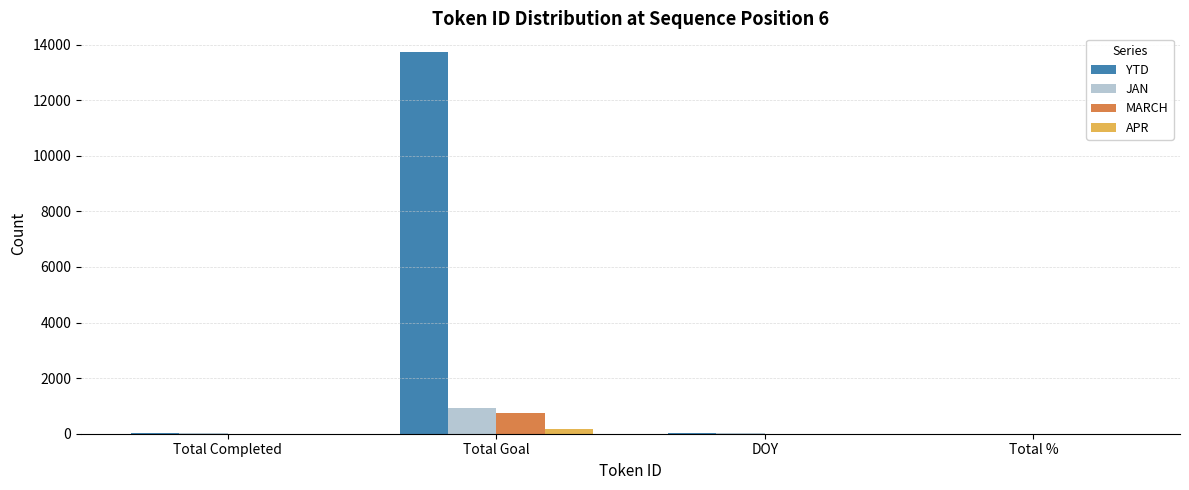

Is it true that JAN equals 403 at Total Goal?

False